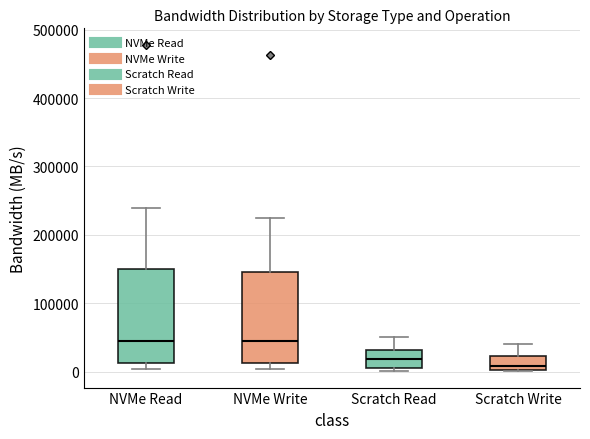

Reading left to right, read every box against the y-axis: the position of its median line, the range the box covers, and the ends of its whiskers. The values are not printed on the chart, so give them approximately, as read against the axis.

NVMe Read: median 40000, box 10000 to 150000, whiskers 0 to 240000
NVMe Write: median 50000, box 10000 to 150000, whiskers 0 to 220000
Scratch Read: median 20000, box 10000 to 30000, whiskers 0 to 50000
Scratch Write: median 10000, box 0 to 20000, whiskers 0 to 40000